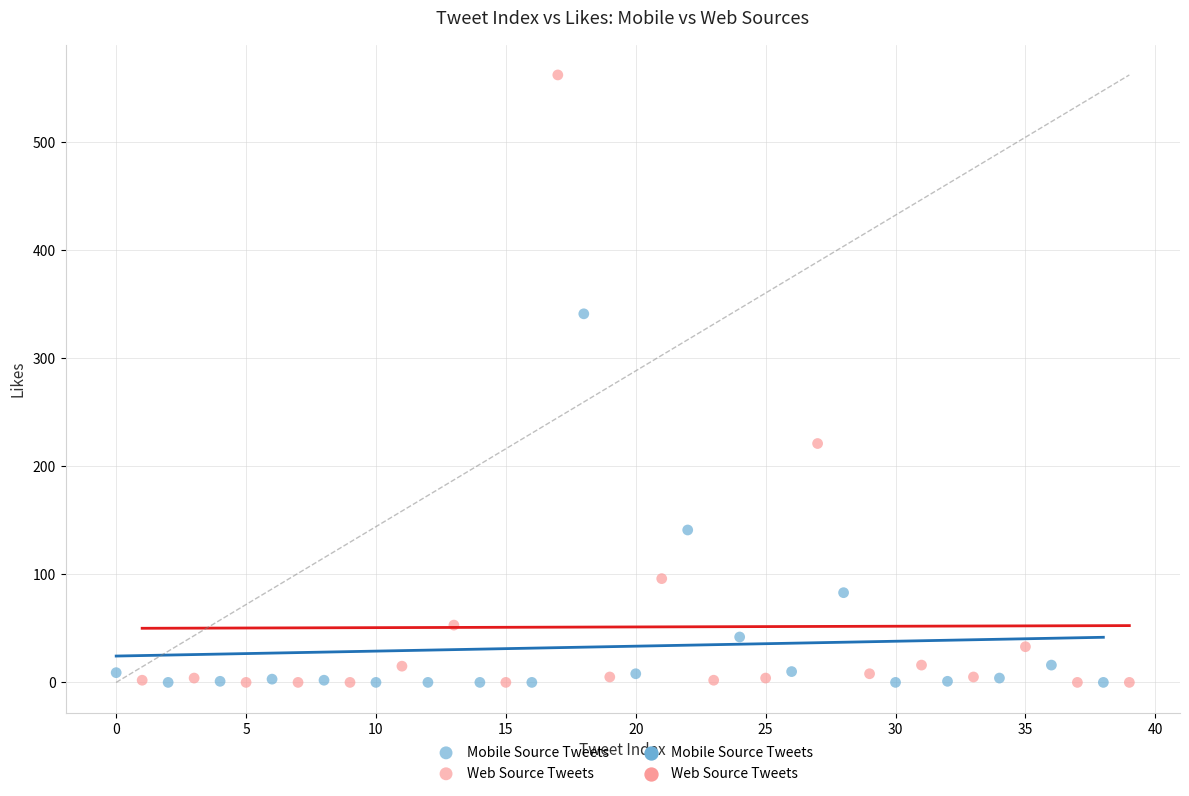

Which series reaches the maximum Y coordinate?

Web Source Tweets